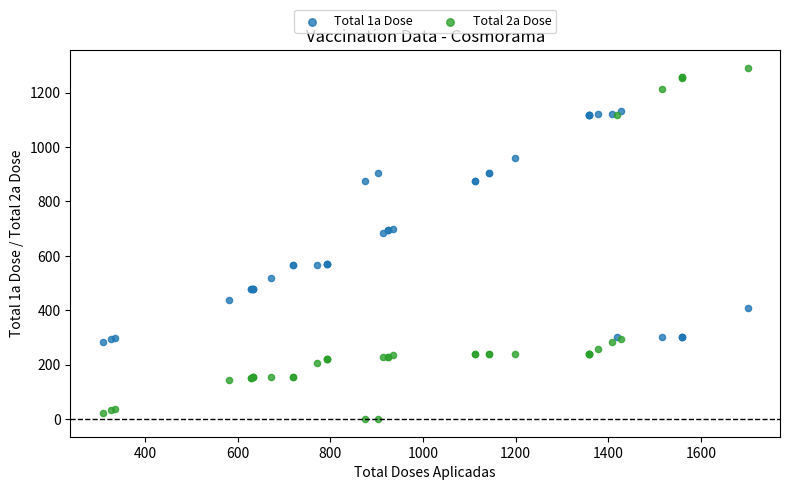

Which series contains the highest Y value?

Total 2a Dose